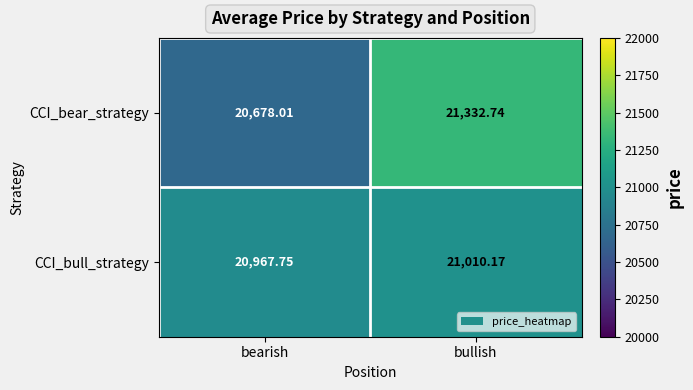

Which label corresponds to the largest value in the chart?

bullish